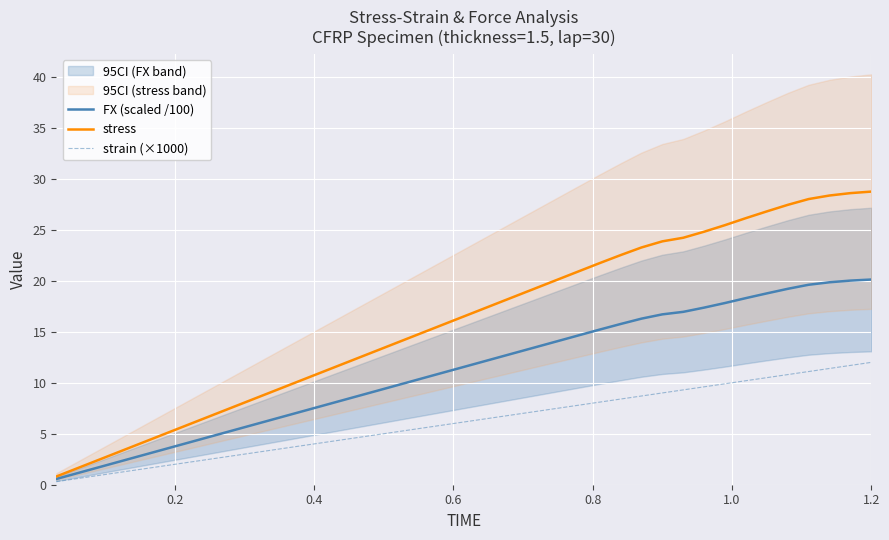

List the series in order of their overall mean, highest first.

stress, FX (scaled /100), strain (×1000)